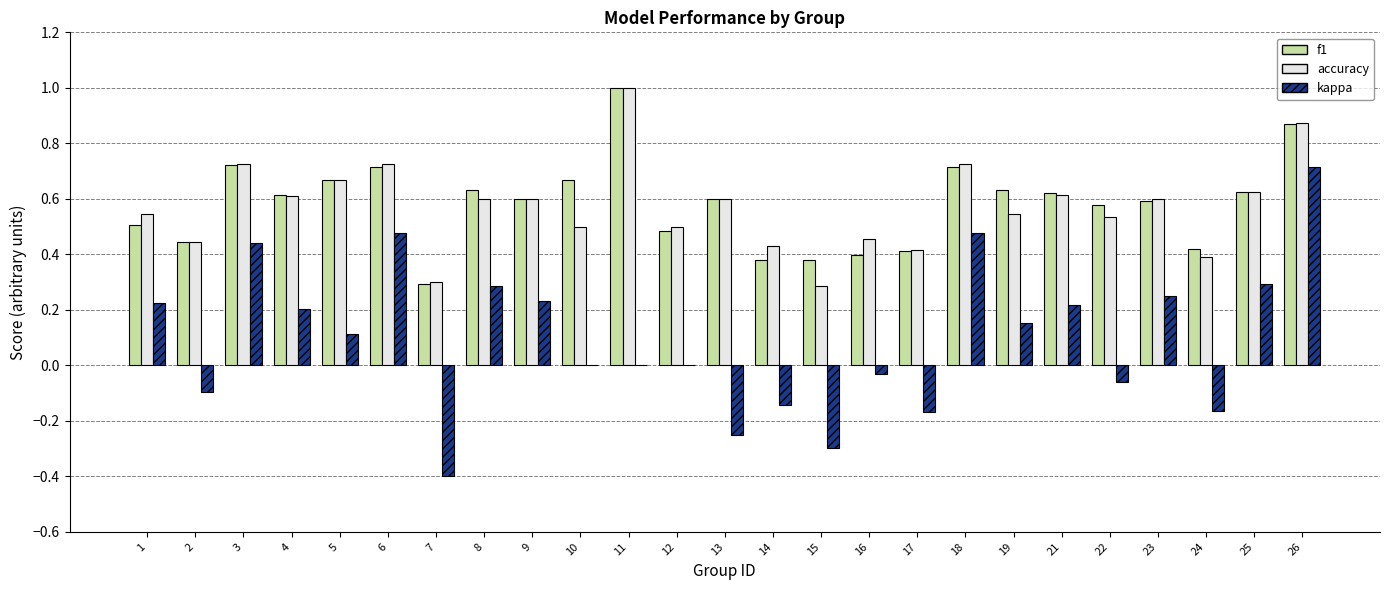

What is the sum of all accuracy values?

14.3